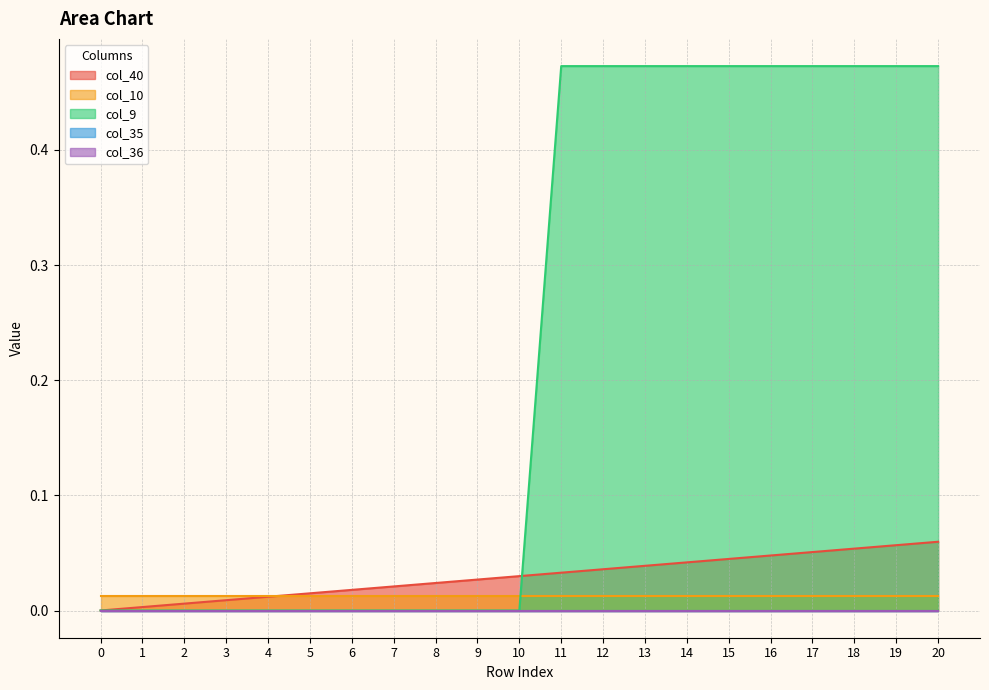

What value does the col_9 series have at 14?

0.5